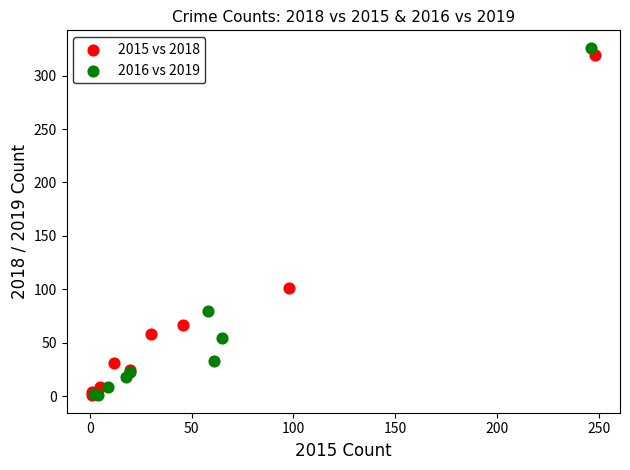

Which series has the largest Y range (max minus min)?

2016 vs 2019